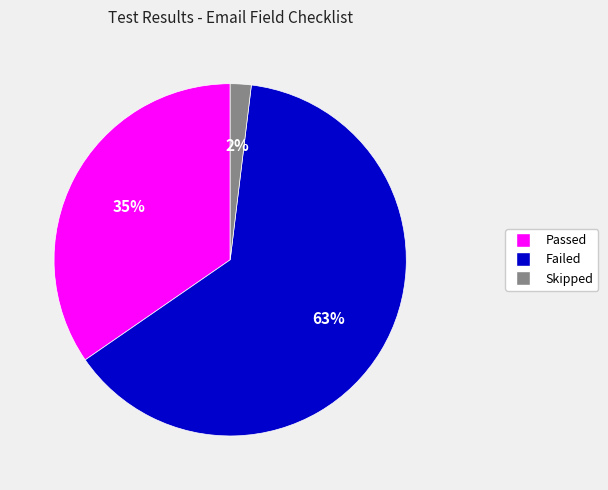

Which category has the smallest portion of the pie?

Skipped